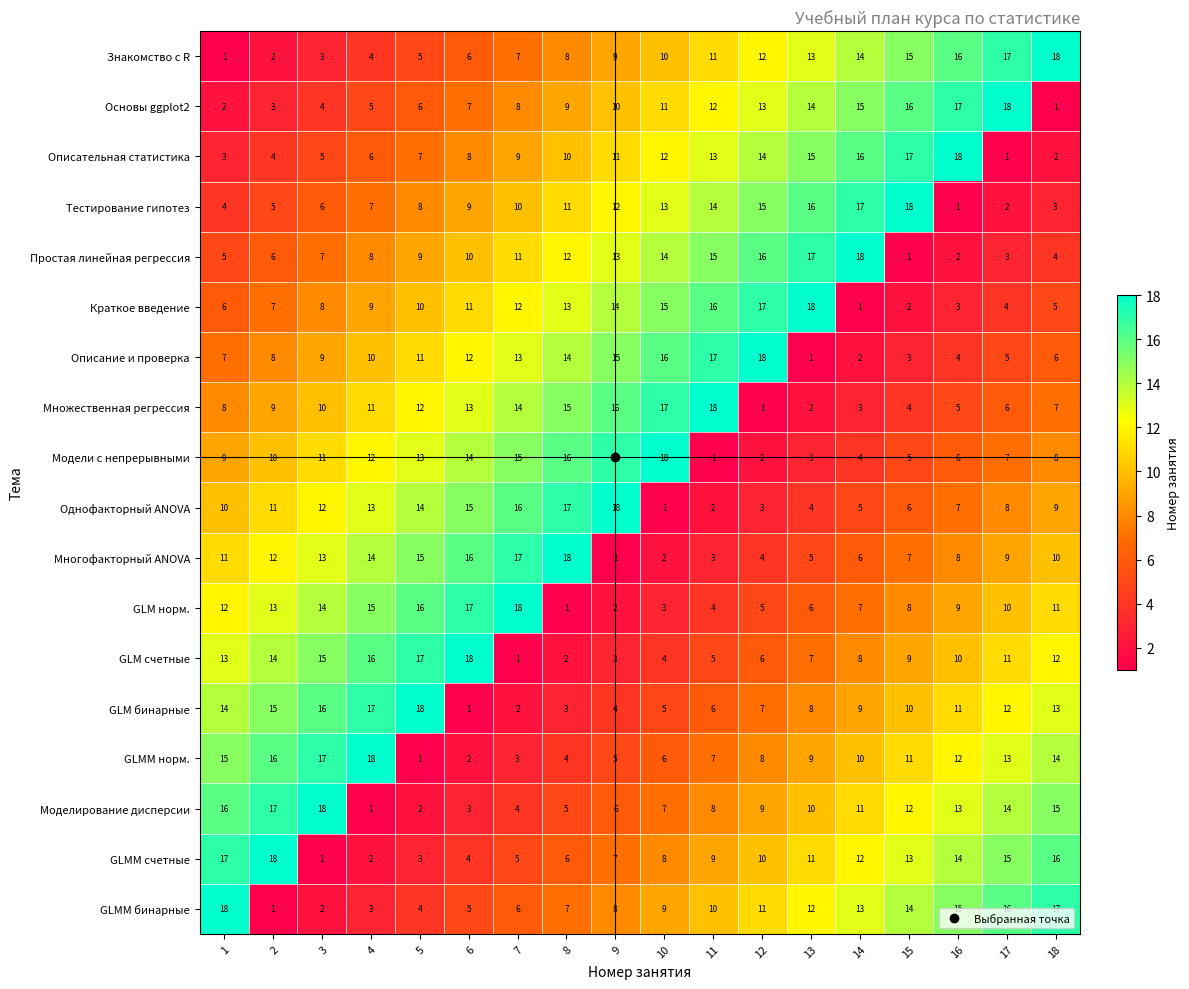

True or false: Тестирование гипотез has a value of 8 at 5.

True